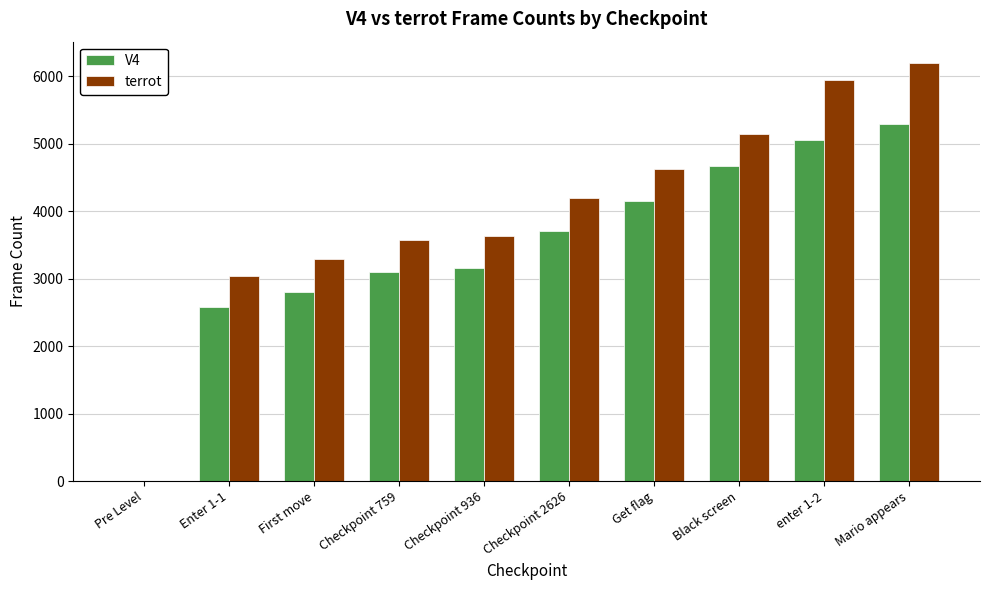

Reading right to left, transcribe all the data shown in this chart.

V4: Mario appears=5296	enter 1-2=5057	Black screen=4664	Get flag=4146	Checkpoint 2626=3712	Checkpoint 936=3151	Checkpoint 759=3093	First move=2806	Enter 1-1=2579	Pre Level=0
terrot: Mario appears=6199	enter 1-2=5937	Black screen=5145	Get flag=4627	Checkpoint 2626=4192	Checkpoint 936=3630	Checkpoint 759=3571	First move=3285	Enter 1-1=3038	Pre Level=0